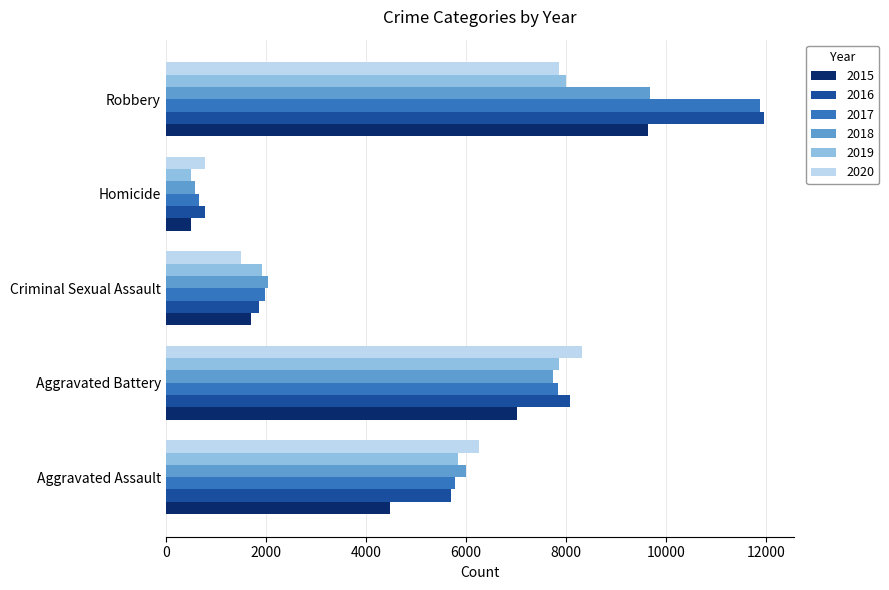

What are all the series names shown in the legend?

2015, 2016, 2017, 2018, 2019, 2020